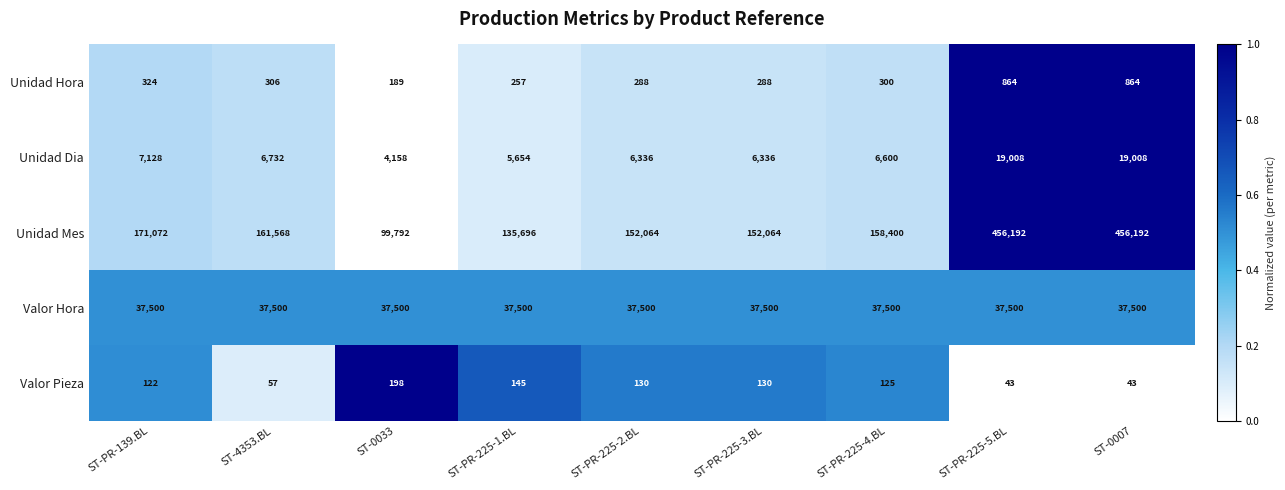

Rank the series at ST-4353.BL from lowest to highest value.

Valor Pieza, Unidad Hora, Unidad Dia, Valor Hora, Unidad Mes